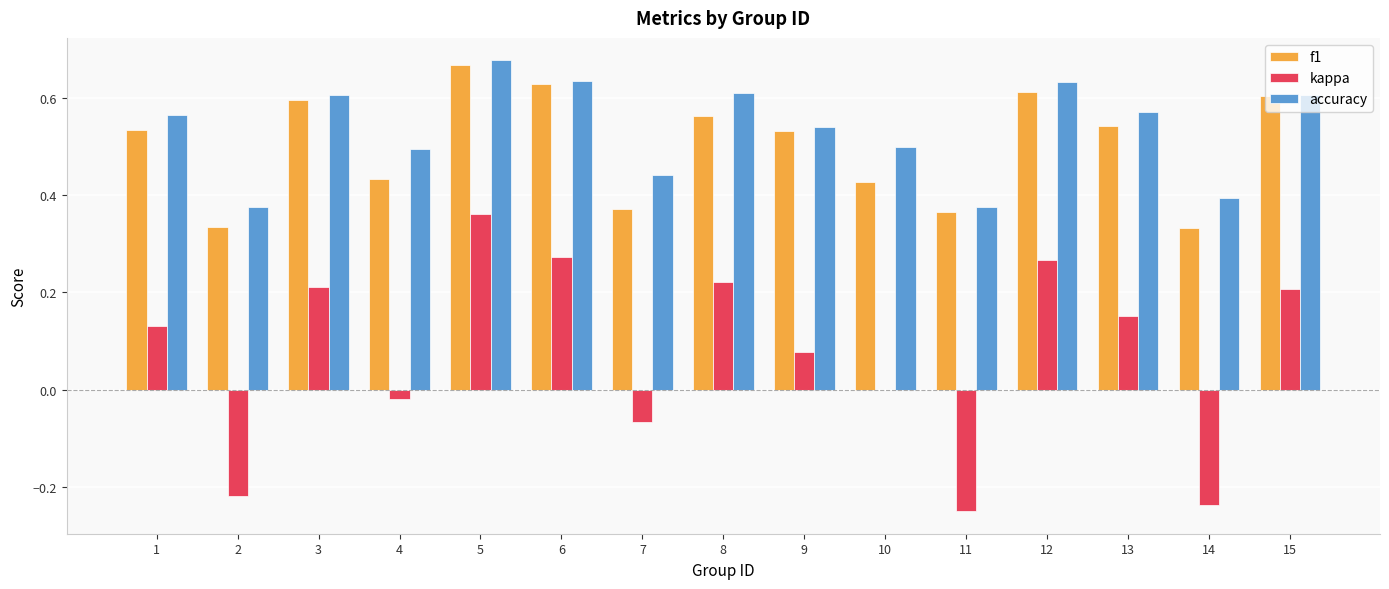

Which series has the largest total across all categories?

accuracy